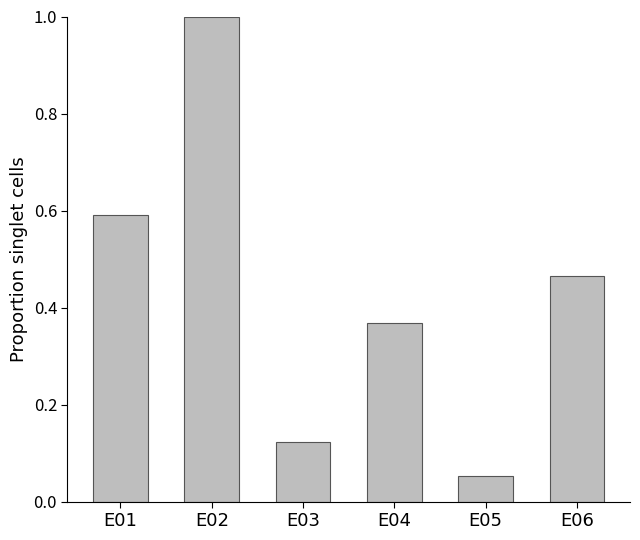

At which label is the value closest to 0?

E05